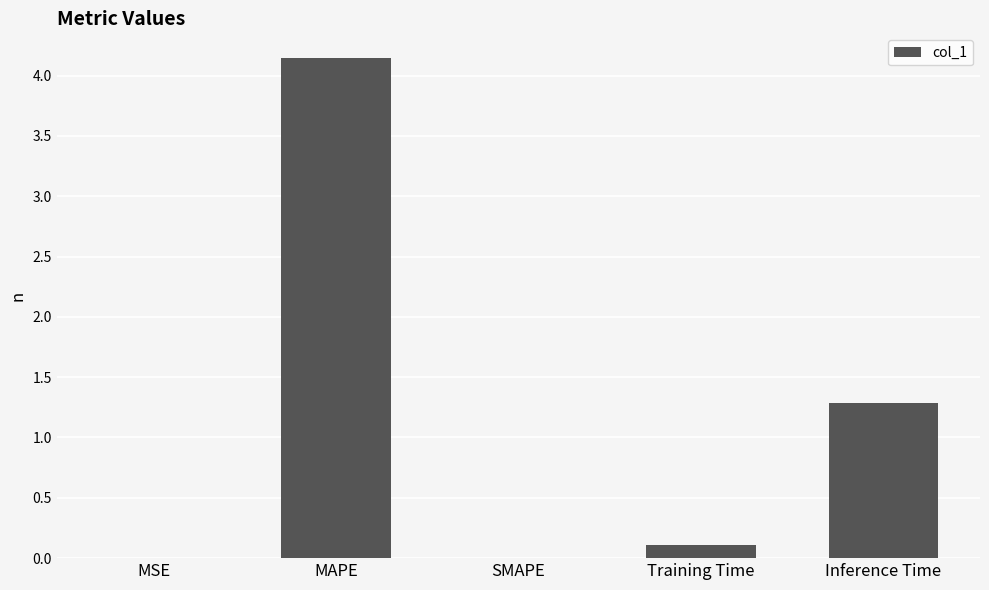

At which label is the value closest to 2?

Inference Time